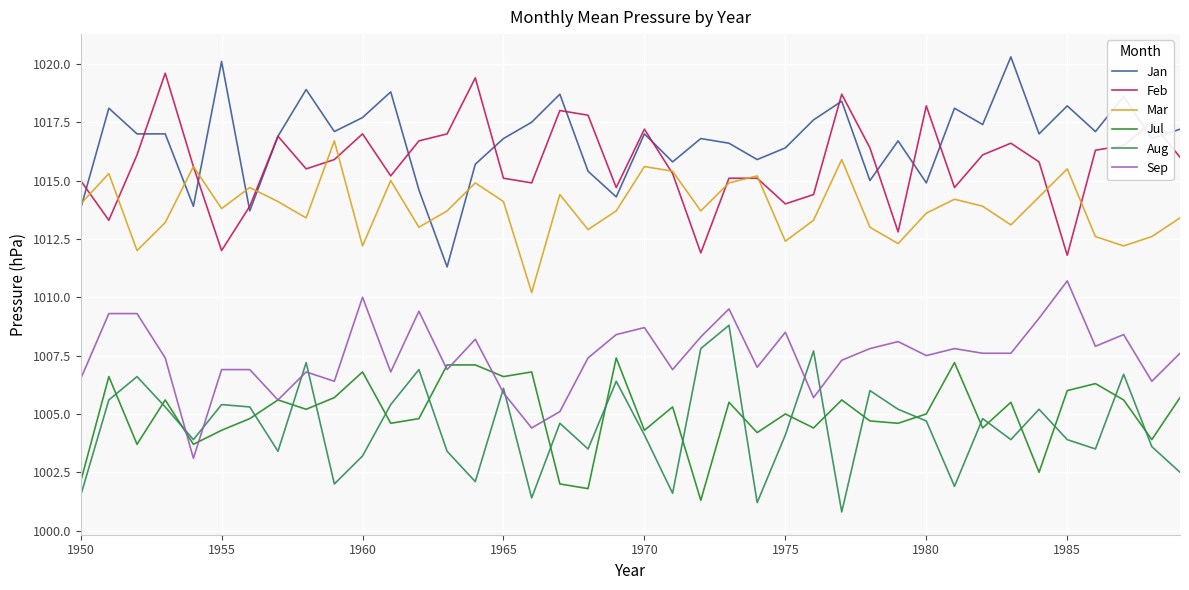

Count the number of categories in the chart.

40